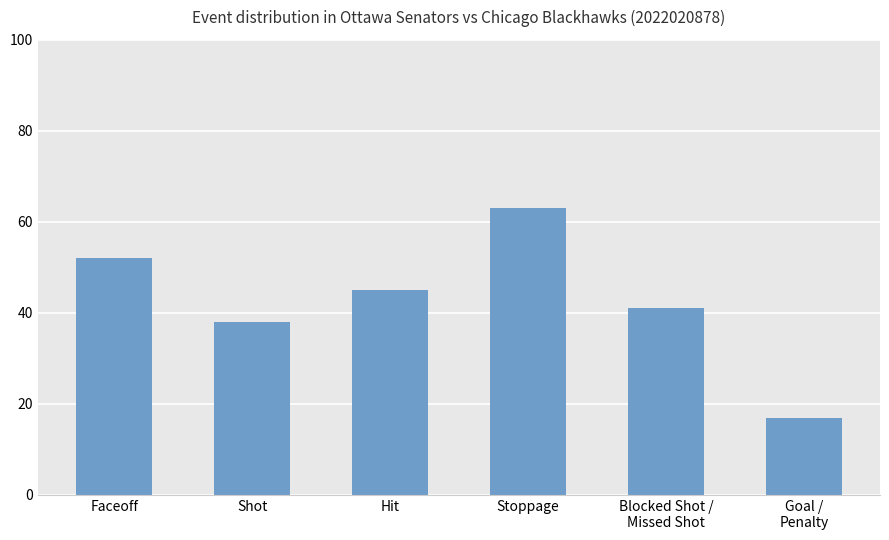

Rank the categories by value from lowest to highest.

Goal /
Penalty, Shot, Blocked Shot /
Missed Shot, Hit, Faceoff, Stoppage